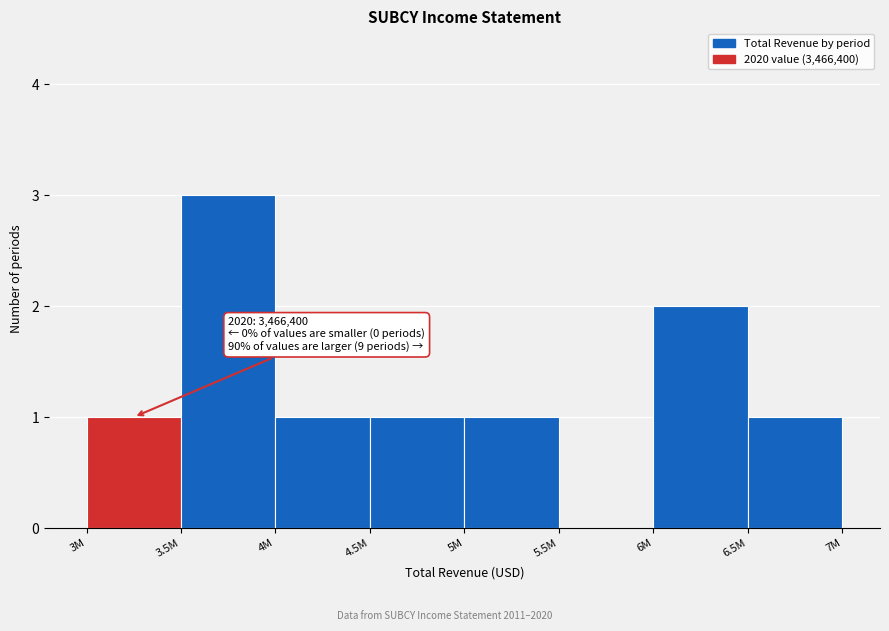

Reading right to left, what are all the values shown in this chart?

6.5M=1	6M=2	5.5M=0	5M=1	4.5M=1	4M=1	3.5M=3	3M=1